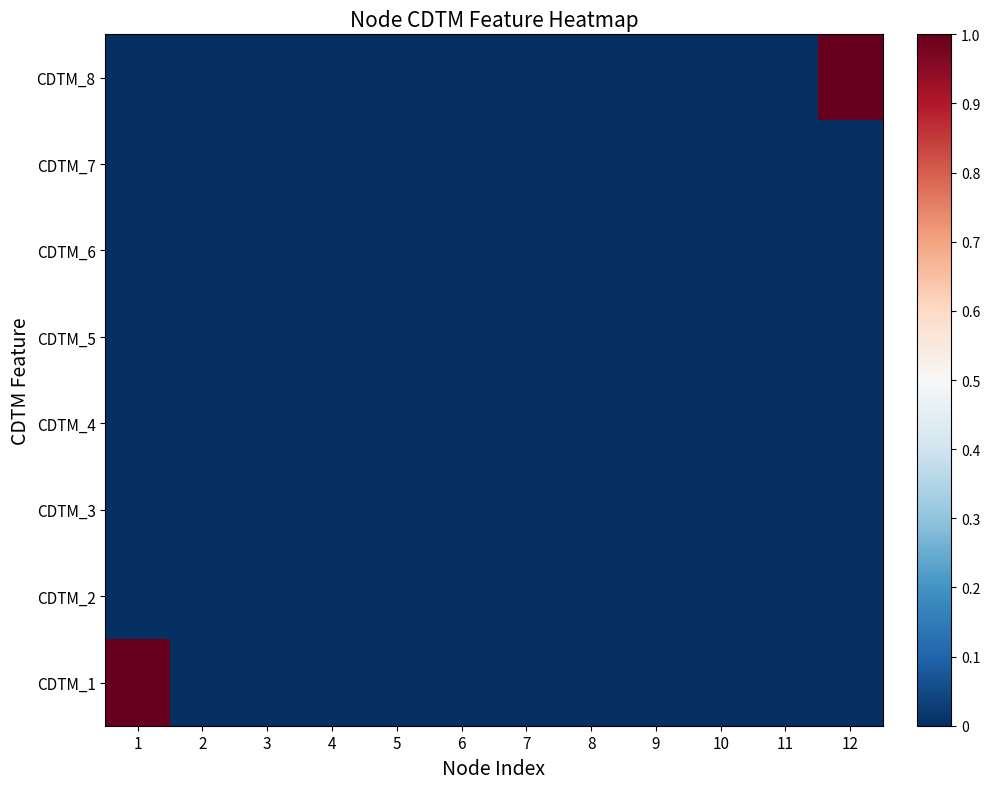

Count the number of data series in this chart.

8